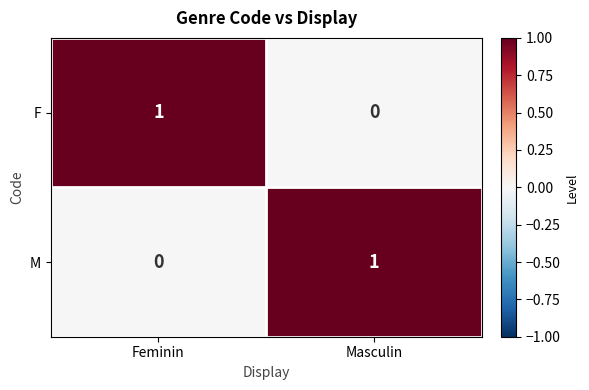

The M series shows 1 at Masculin. True or false?

True